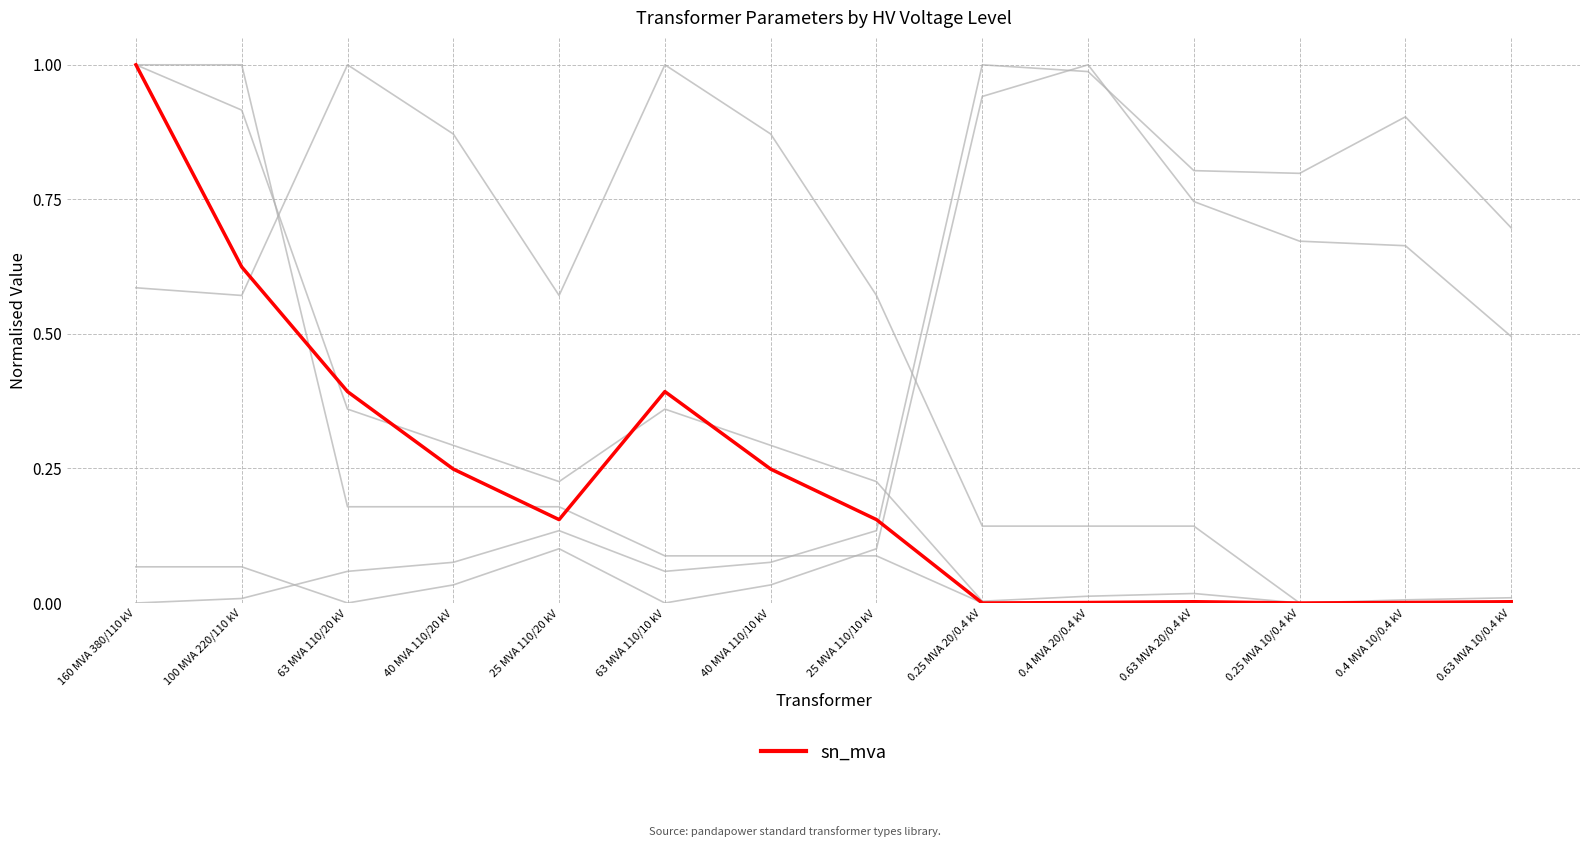

How many lines are shown in the chart?

6